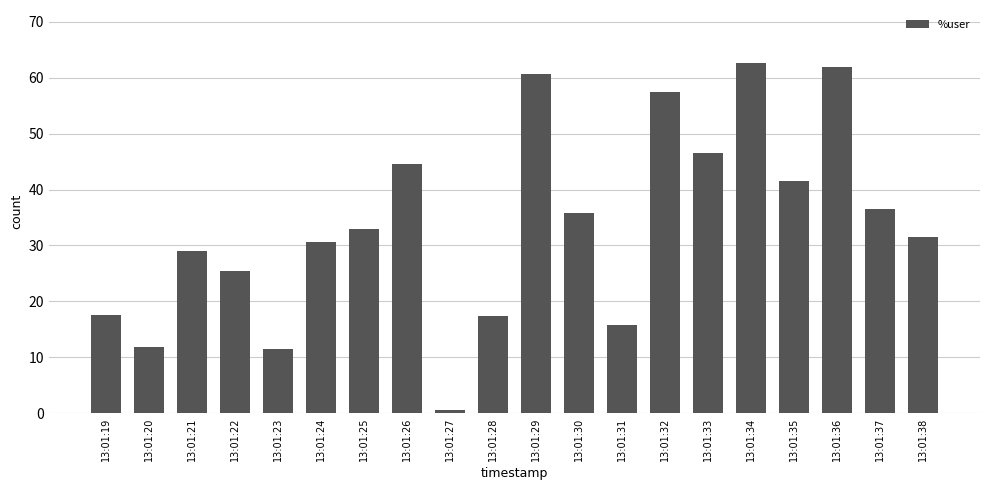

What is the smallest value displayed?

0.6